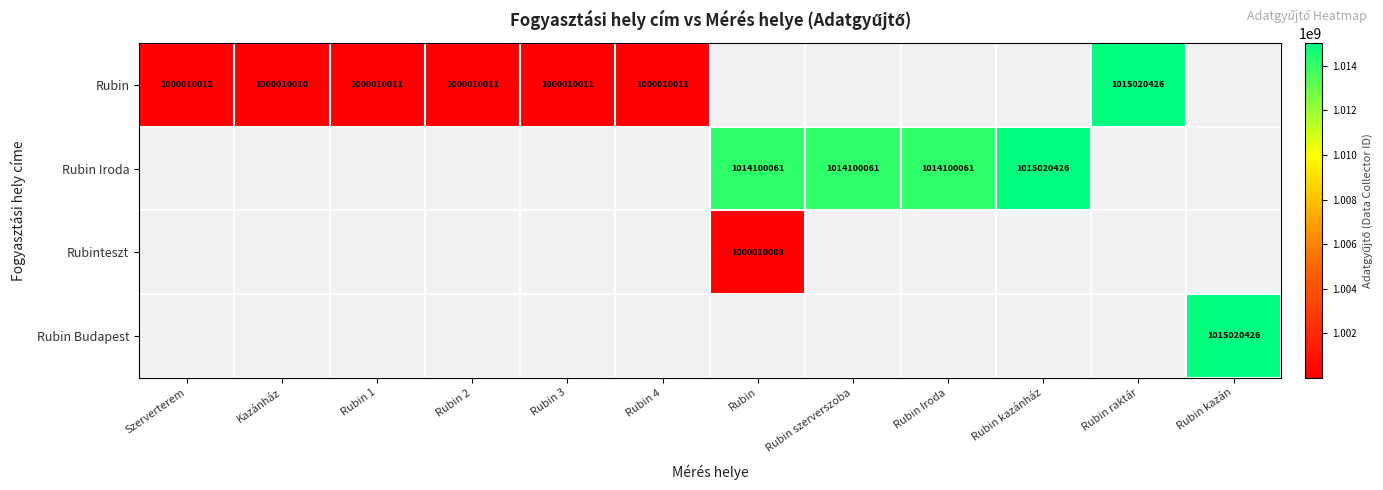

What is the greatest value displayed?

1015020426.0